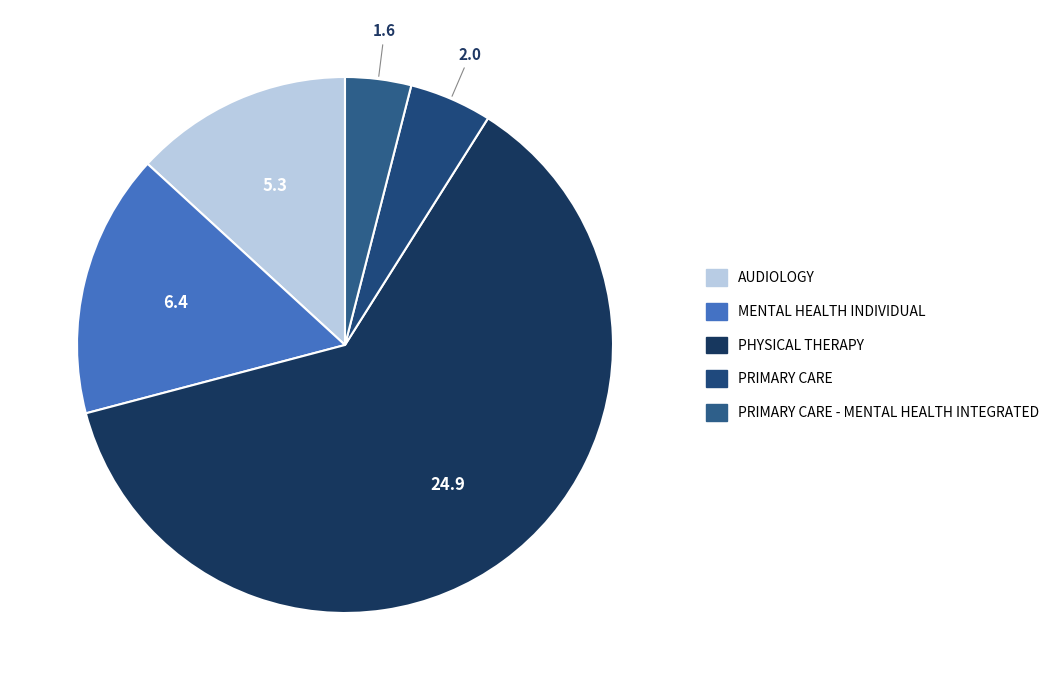

Rank the categories by value from highest to lowest.

PHYSICAL THERAPY, MENTAL HEALTH INDIVIDUAL, AUDIOLOGY, PRIMARY CARE, PRIMARY CARE - MENTAL HEALTH INTEGRATED